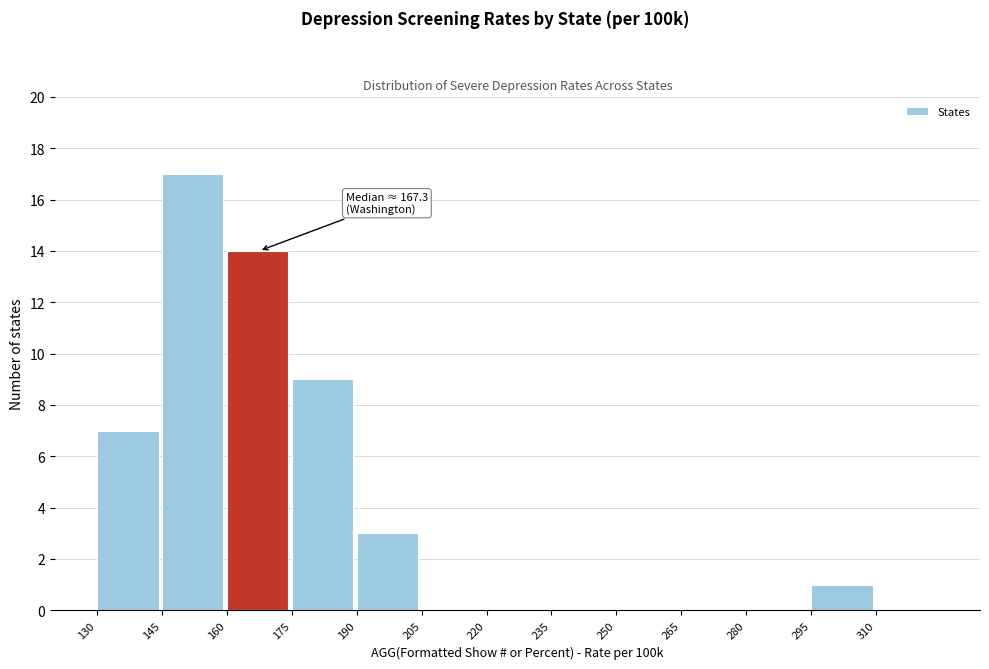

Which range on the x-axis has the tallest bar?

145 to 160